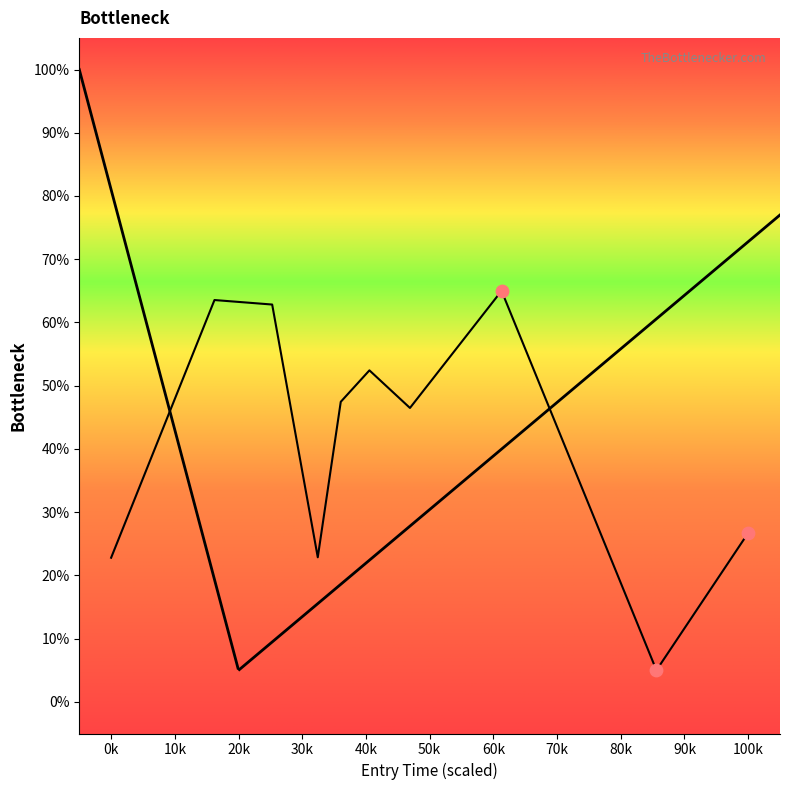

Approximately how many times larger is the value at 5898.0 compared to 6617.0?

0.2